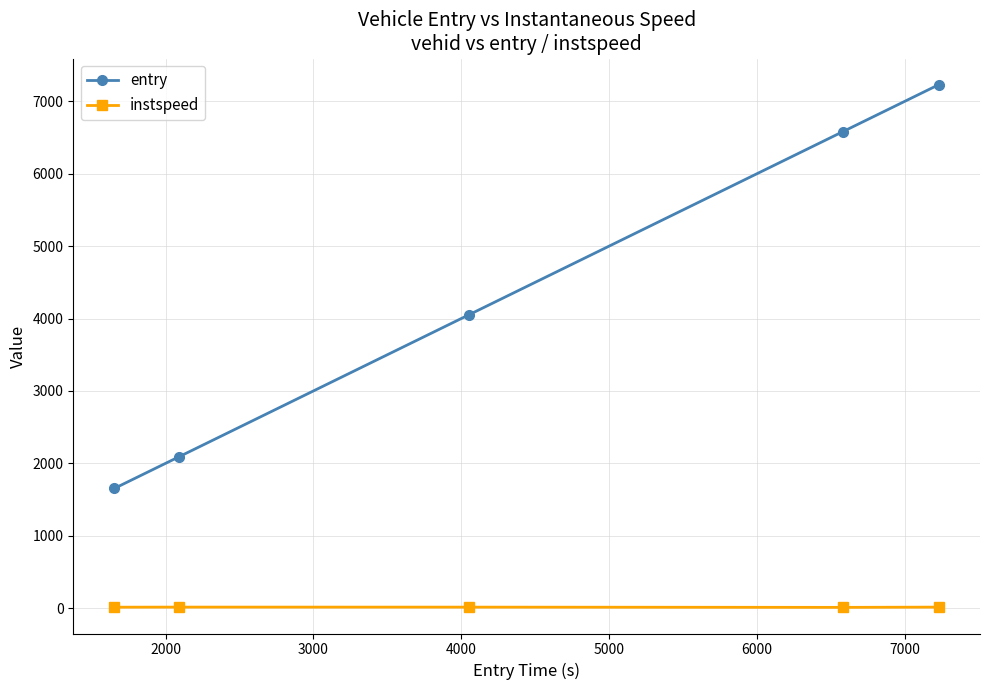

What is the average value of the entry series?

4322.0